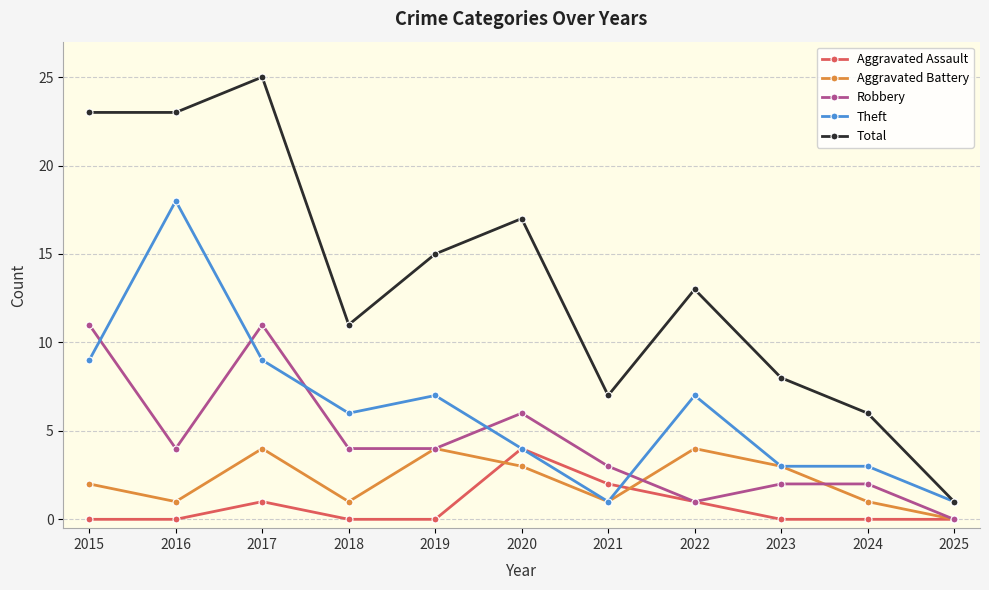

What is the difference between the Total values at 2021 and 2022?

6